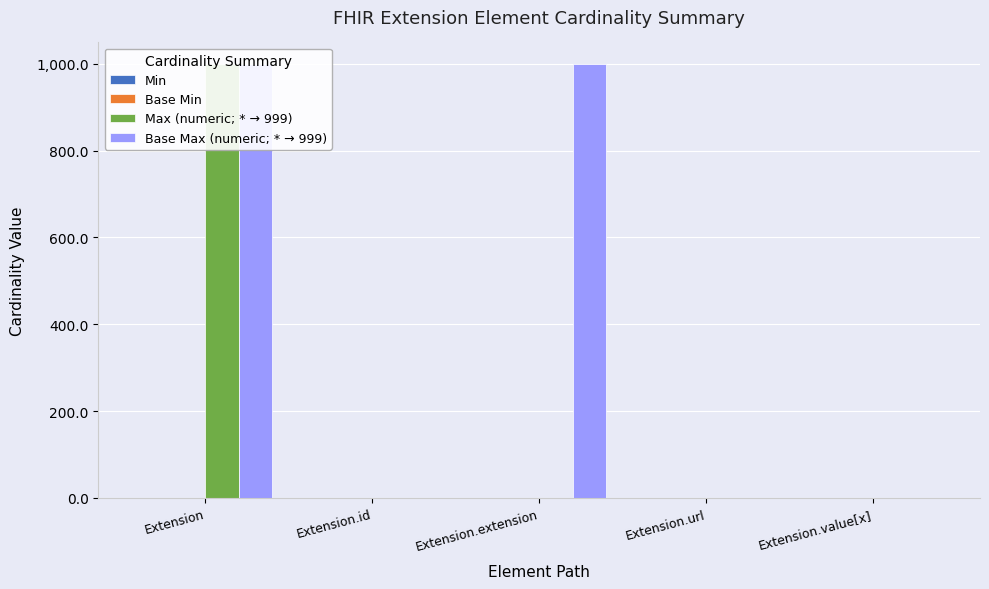

The value of Base Min at Extension is 0. True or false?

False